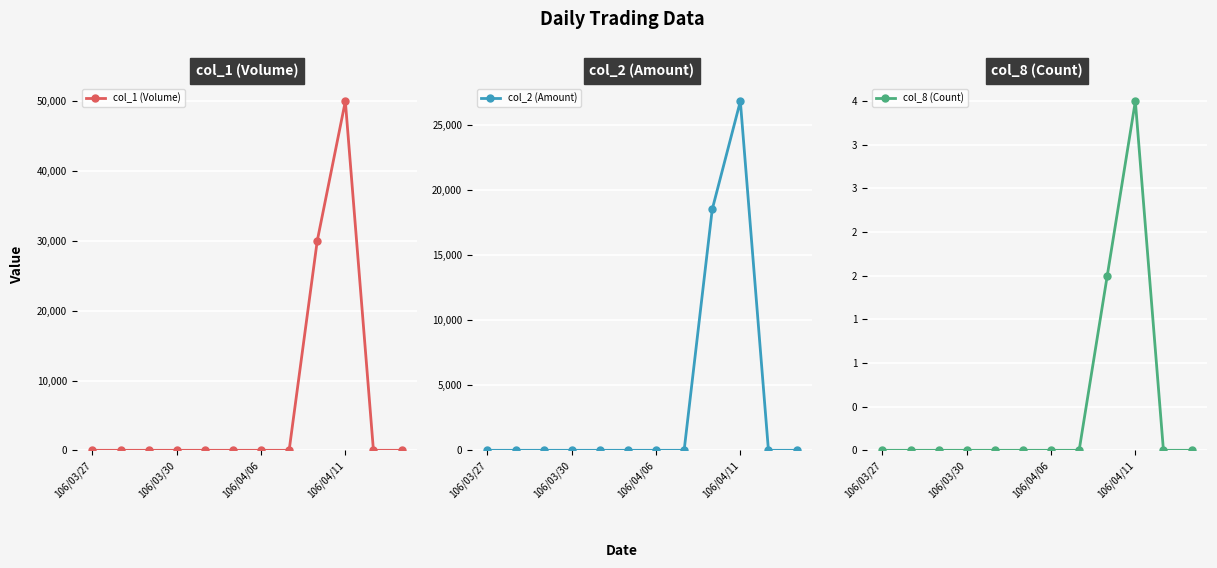

The value of col_1 (Volume) at 106/03/30 is 0. True or false?

True